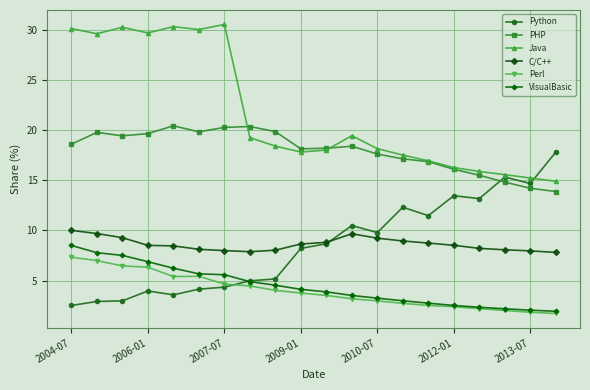

Count the number of data series in this chart.

6